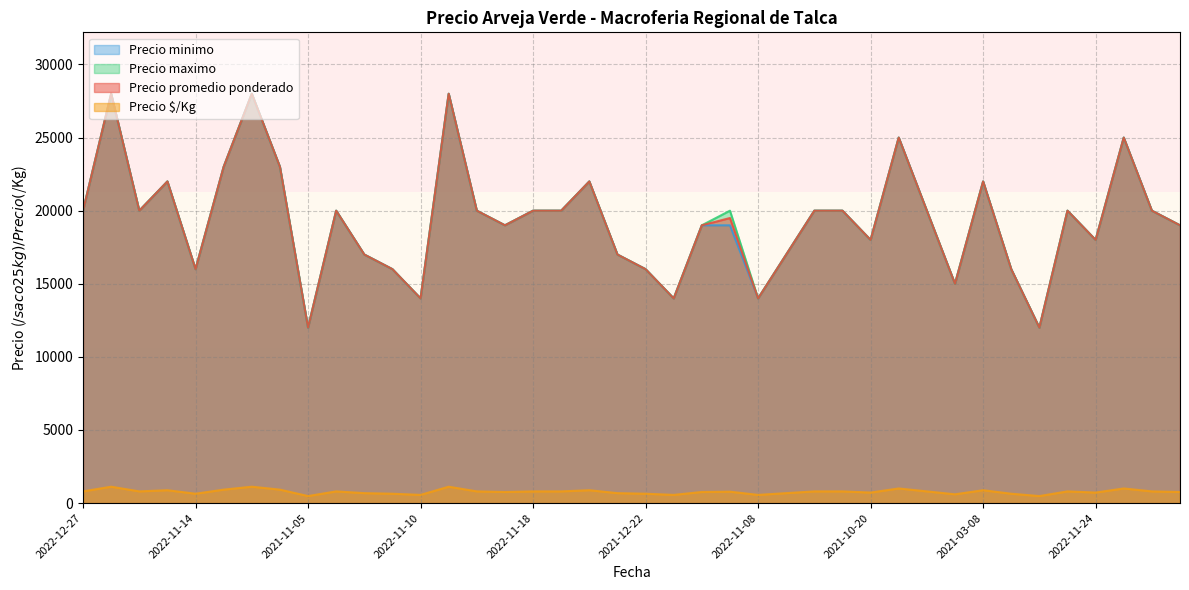

True or false: Precio maximo has more than 0 points higher than both neighbors.

True